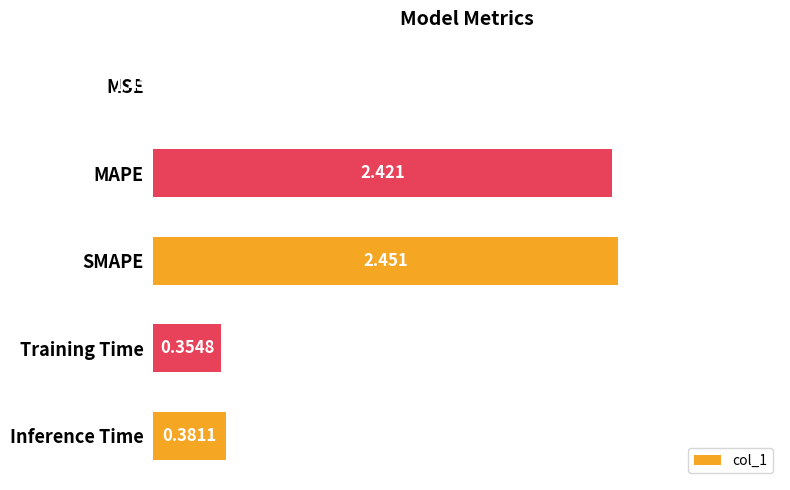

Where is the data nearest to the value 1?

Inference Time